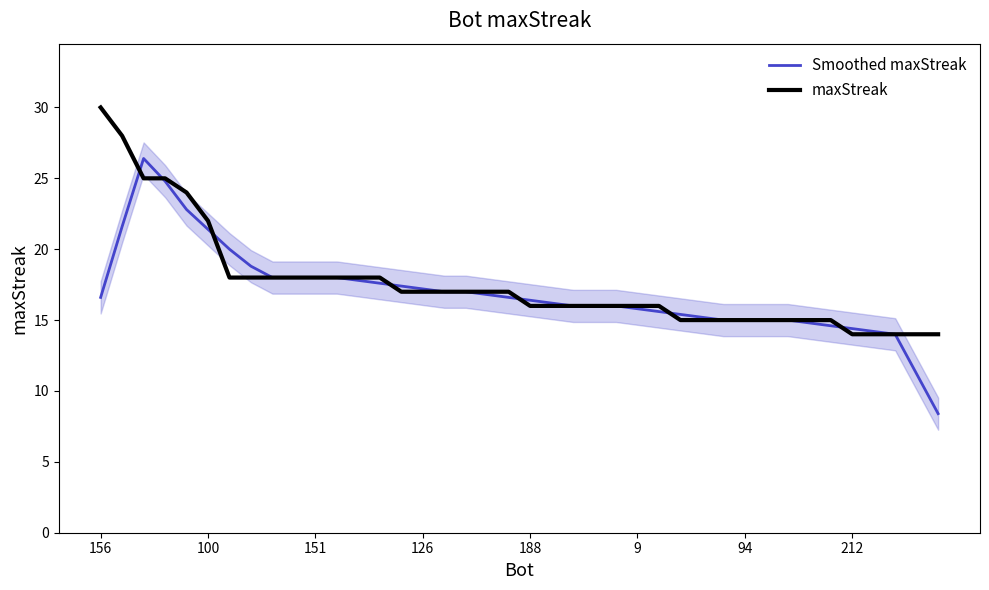

How many series are shown in this chart?

2